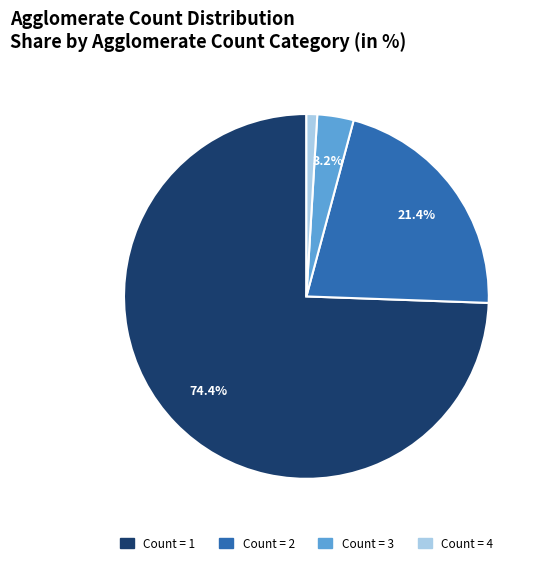

Does any single category account for the majority?

Yes